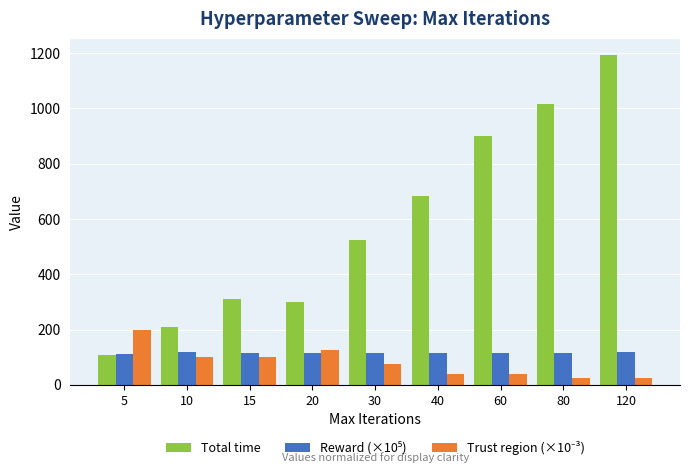

At how many categories does at least one series exceed 243?

7